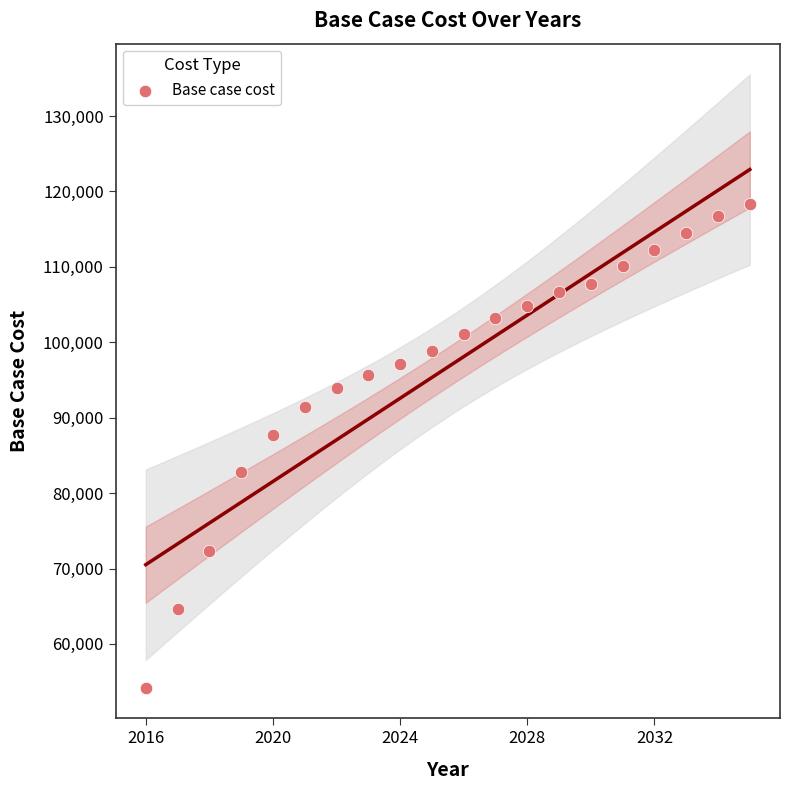

What Y value in the scatter plot is closest to 86249?

87727.6